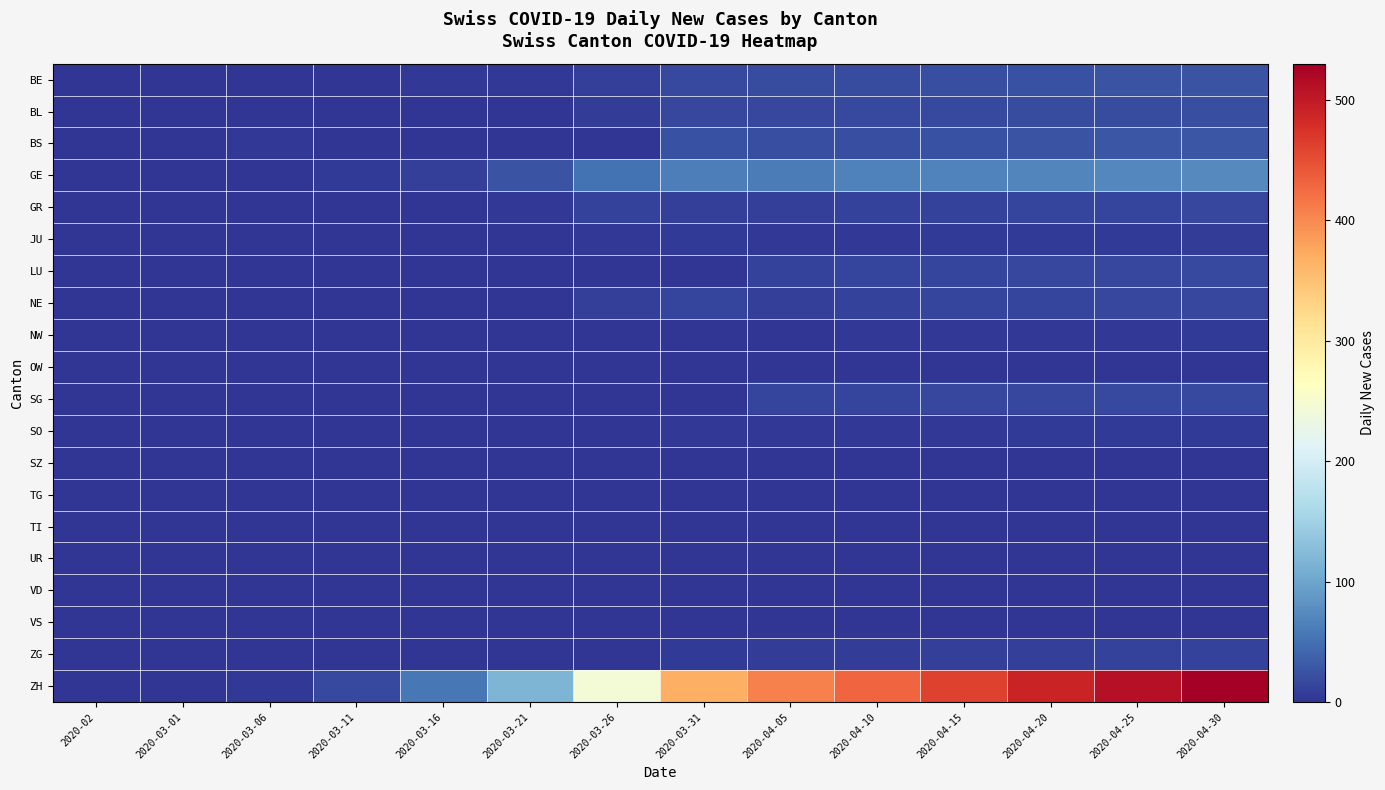

At which category is the sum across all series the highest?

2020-04-30